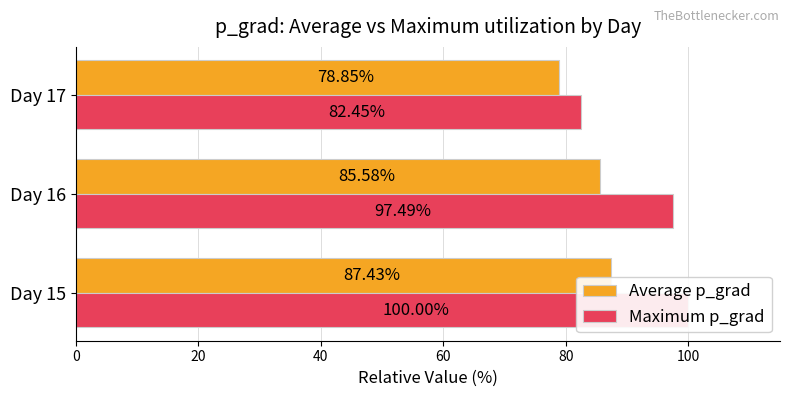

What is the sum of all Average p_grad values?

251.9